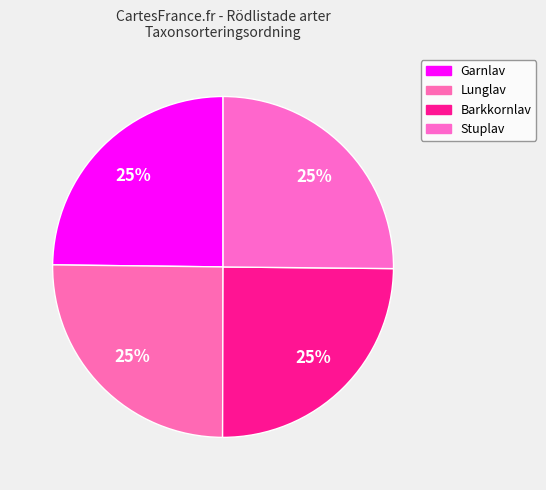

Rank the categories by value from highest to lowest.

Stuplav, Lunglav, Barkkornlav, Garnlav